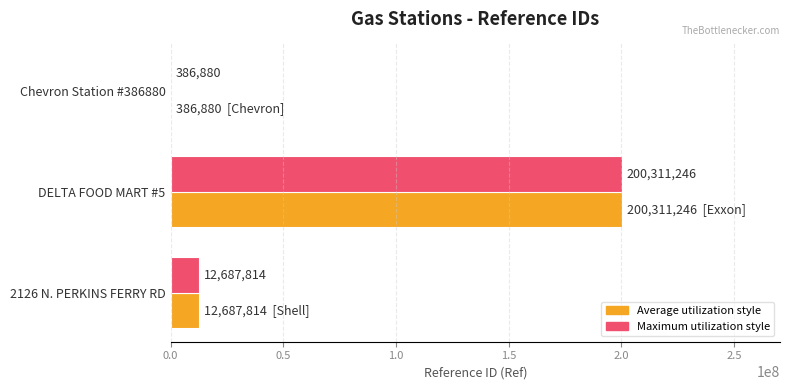

What is the maximum value shown in the chart?

200311246